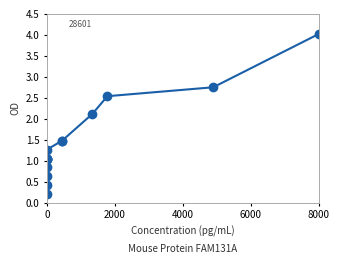

What is the average value?

1.5